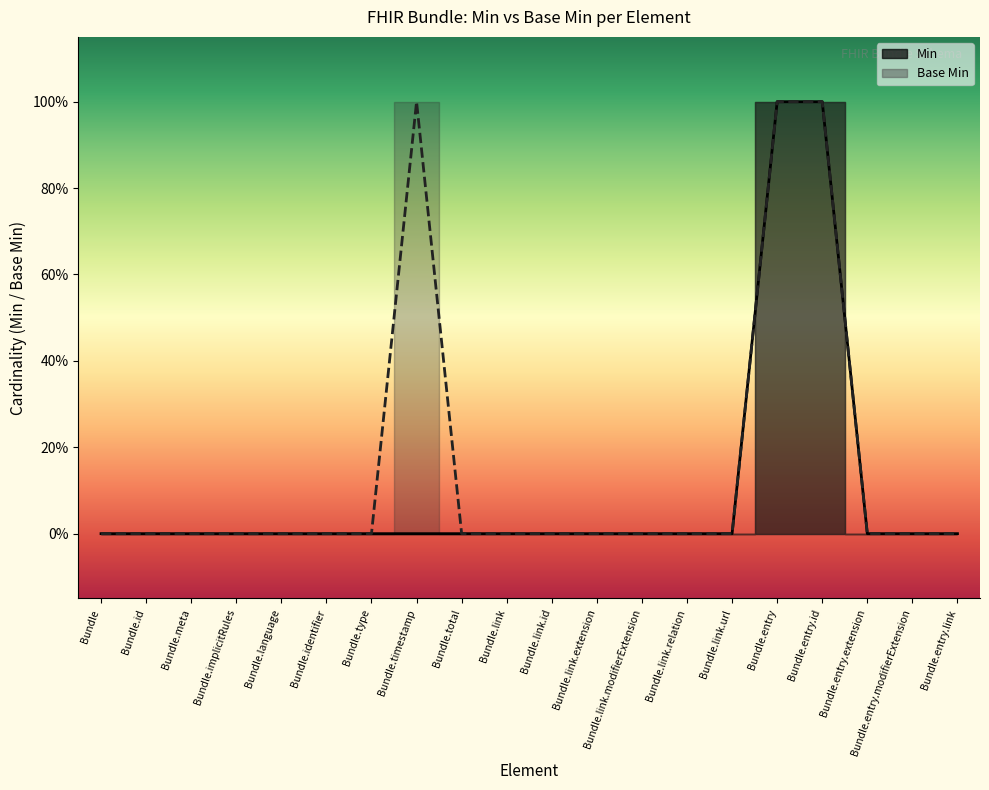

Is the value of Base Min at Bundle.total greater than the value of Min at Bundle.entry.extension?

No